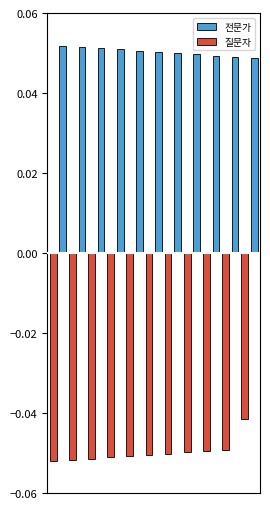

What is the value of the 질문자 bar at the 5th from the left?

-0.1